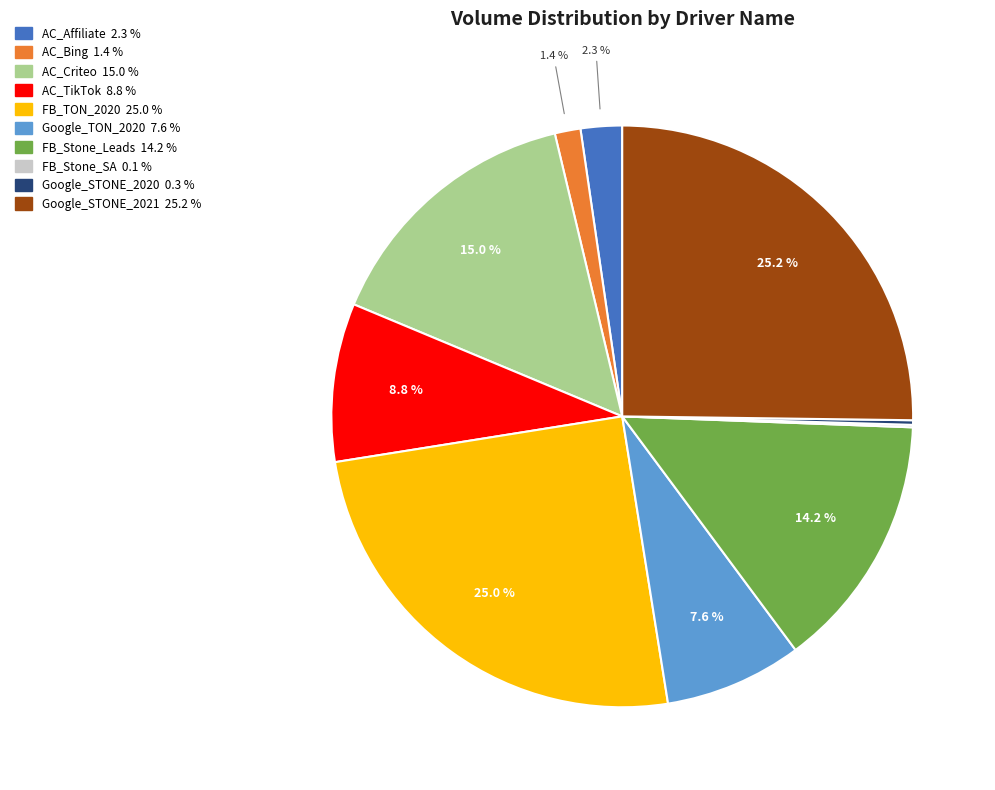

Does any single category account for the majority?

No